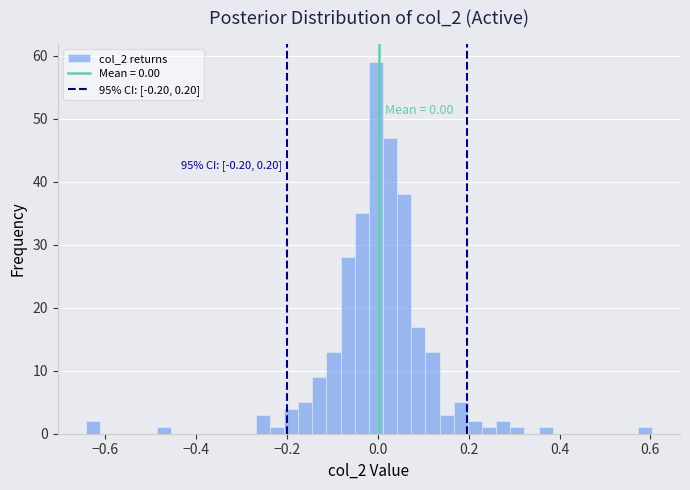

Around what value on the x-axis is the tallest bar? Give the approximate position of its centre, as read against the axis.

0.00